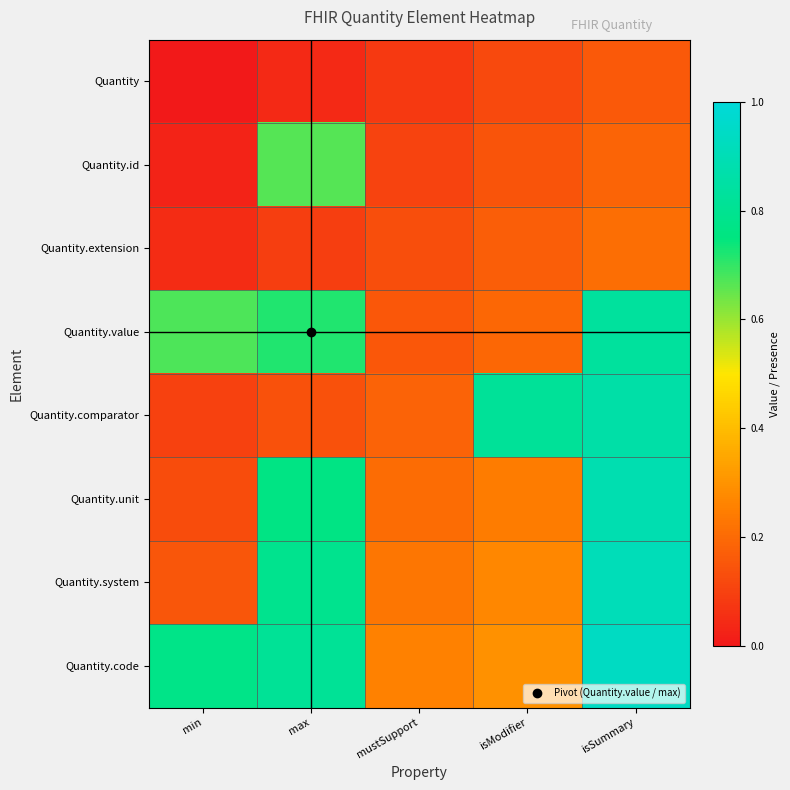

Which series has the largest total across all categories?

Quantity.code